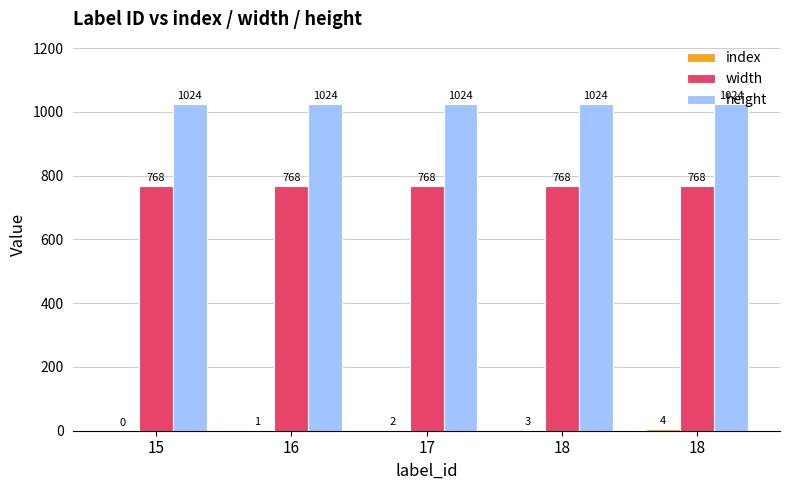

Reading right to left, transcribe all the data shown in this chart.

index: 4	3	2	1	0
width: 768	768	768	768	768
height: 1024	1024	1024	1024	1024